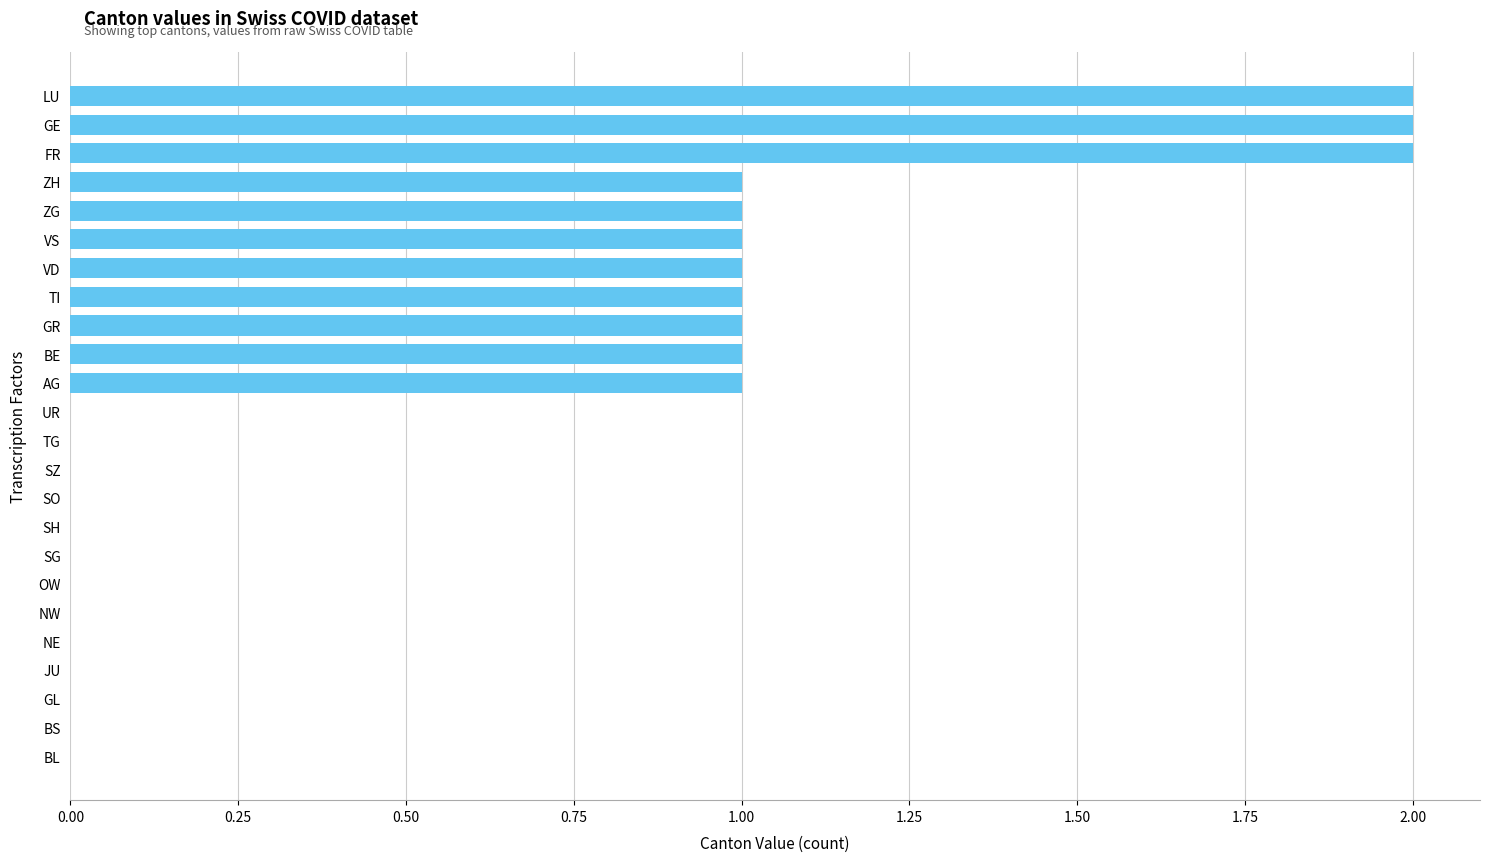

What is the average value?

1